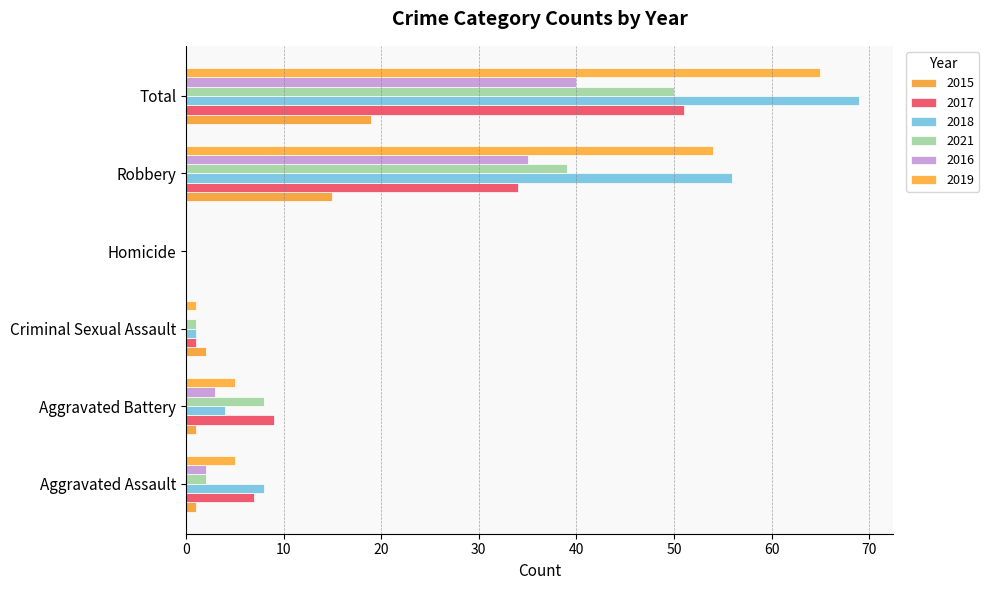

What is the sum of the 2021 values at Aggravated Battery and Homicide?

8